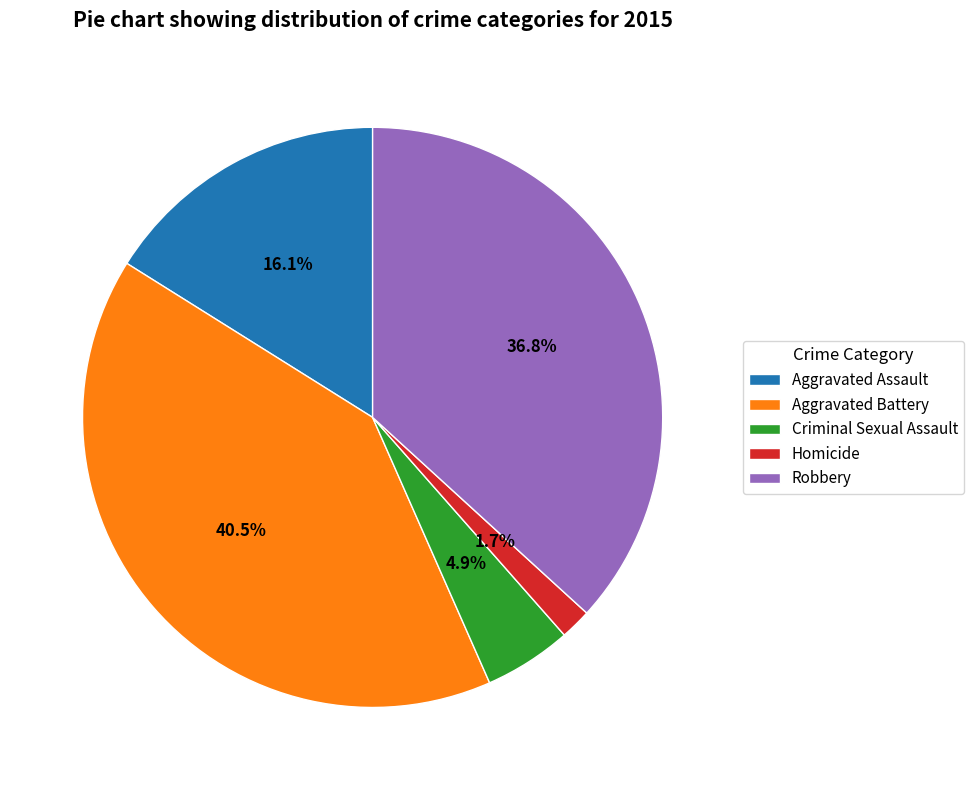

To the nearest percent, what portion does Criminal Sexual Assault represent?

5%